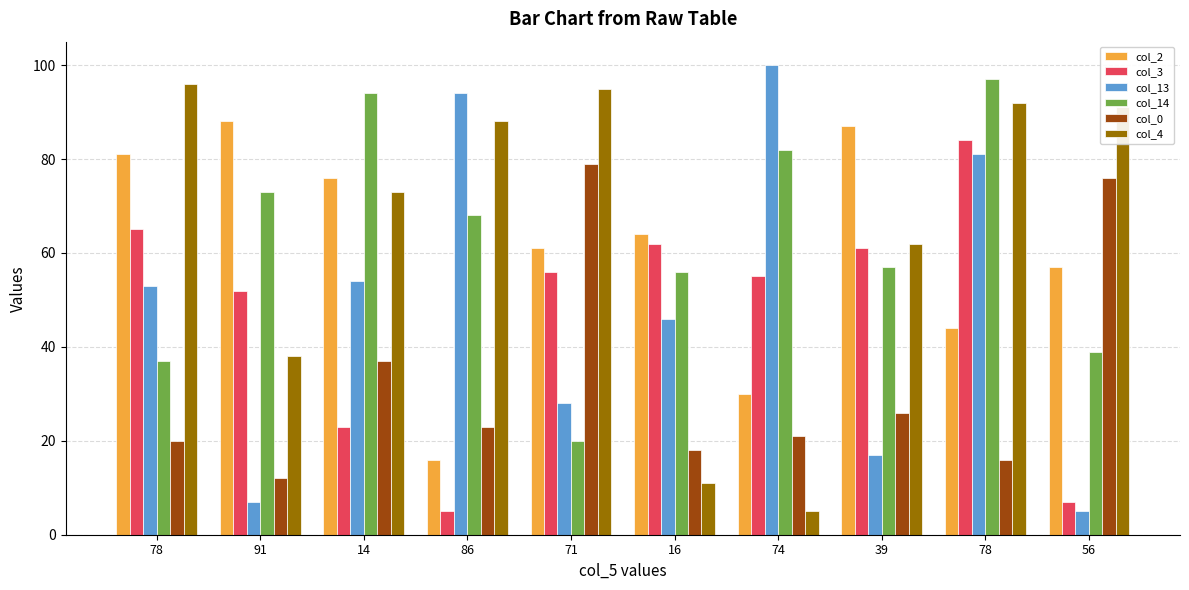

What is the sum of the col_13 values at 86 and 56?

99